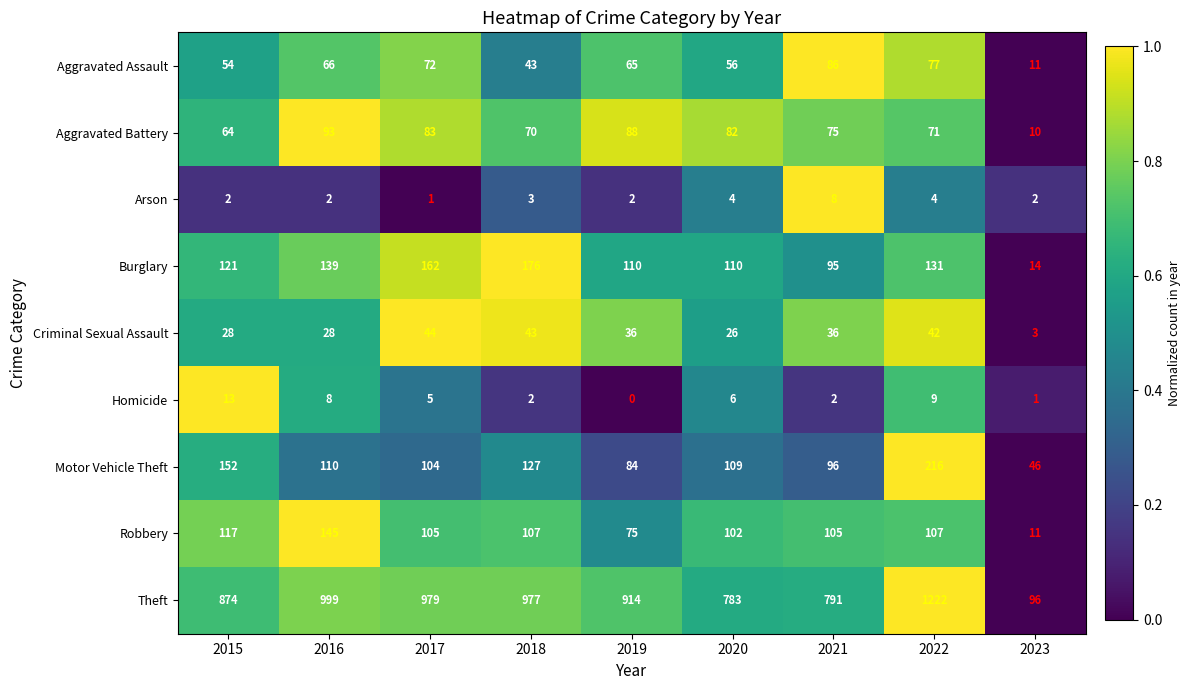

What is the total value across all series at 2015?

1425